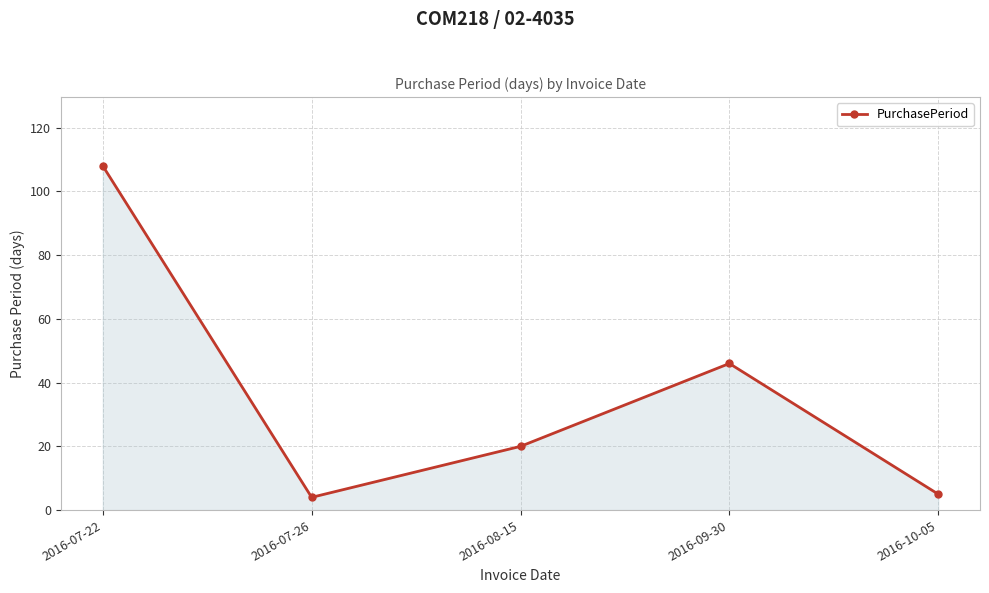

True or false: the data shows 20 at 2016-08-15.

True